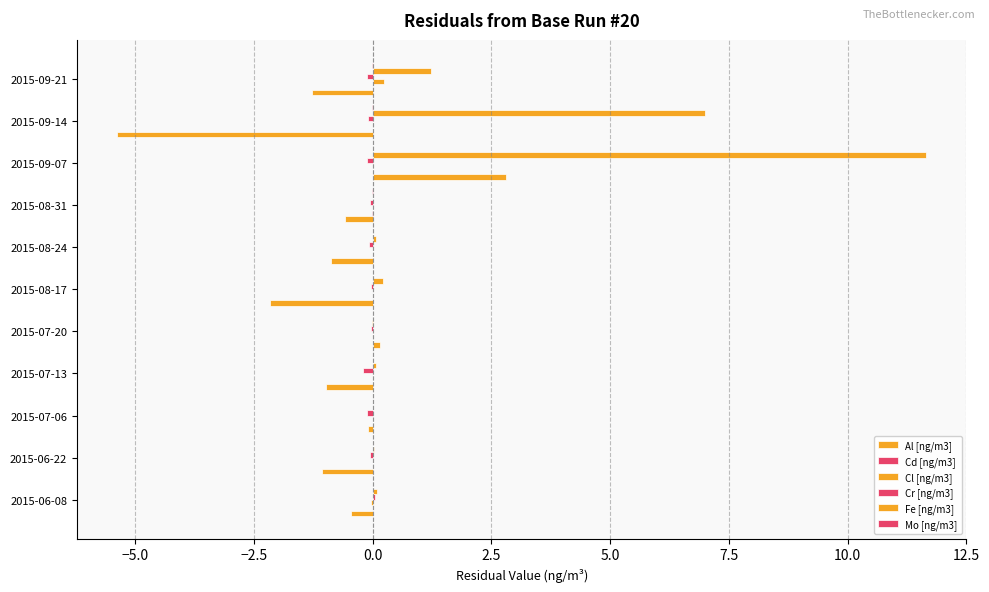

How many categories are shown in the chart?

11